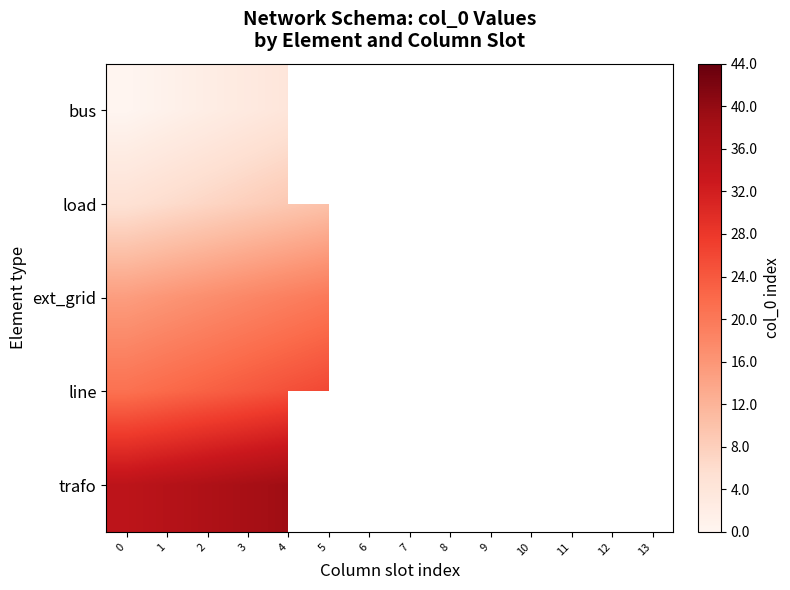

Where is trafo nearest to the value 37?

2